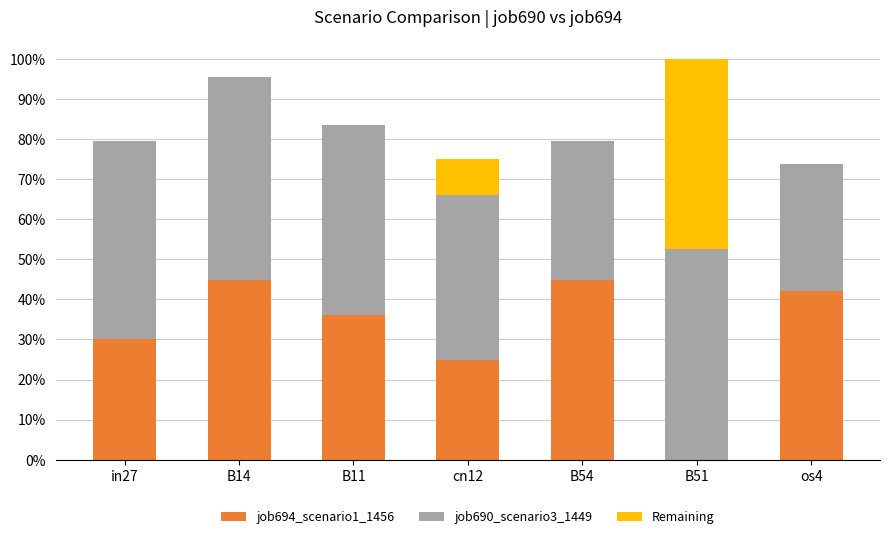

The job690_scenario3_1449 series shows 0.5 at B14. True or false?

True